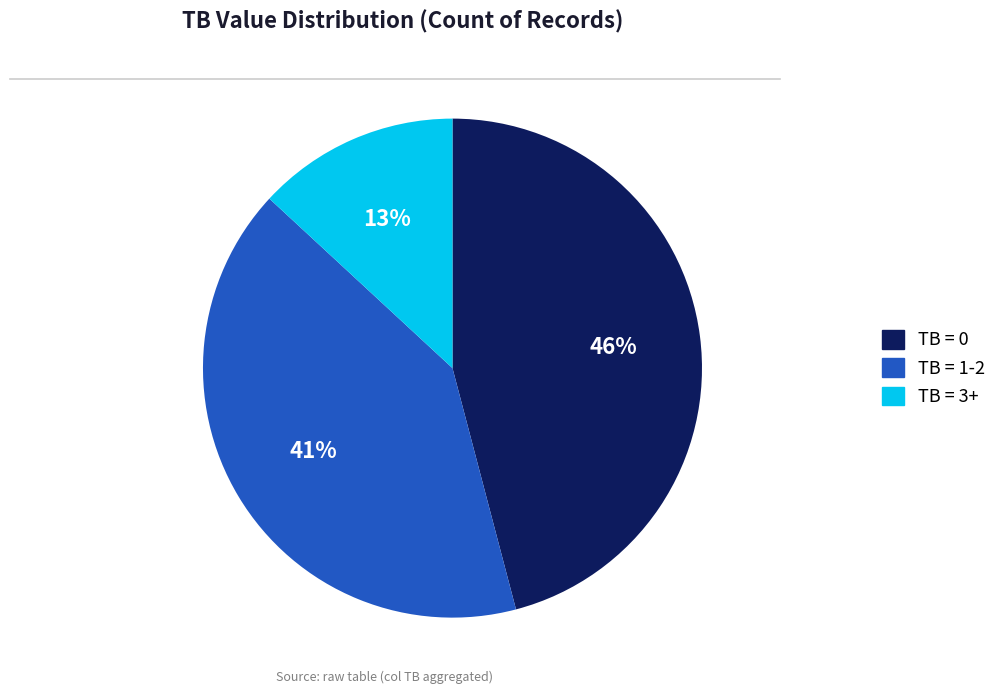

Is there a majority slice in this chart?

No